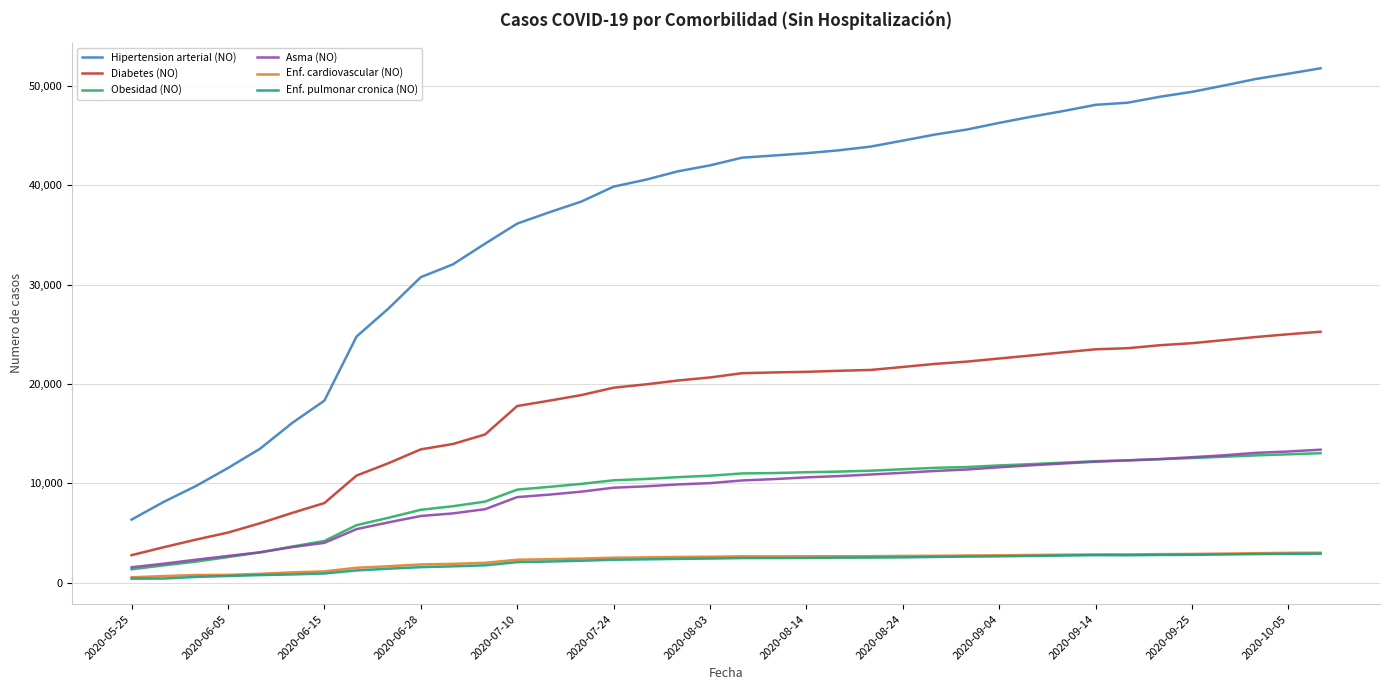

True or false: Enf. pulmonar cronica (NO) and Hipertension arterial (NO) cross at least once.

False